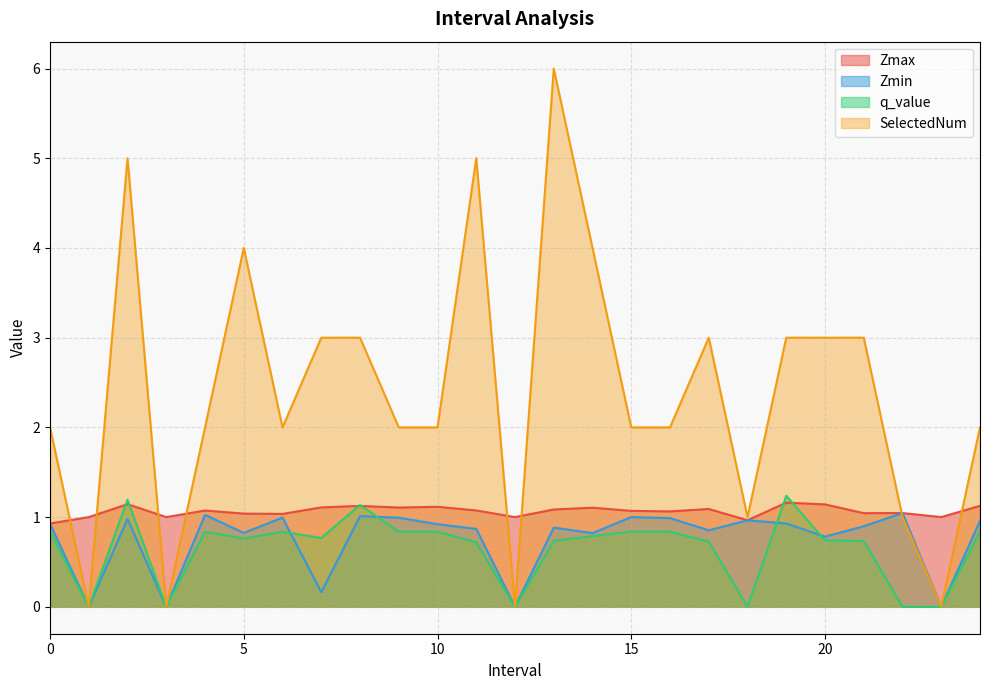

Where does the SelectedNum series first go above 2?

2.0